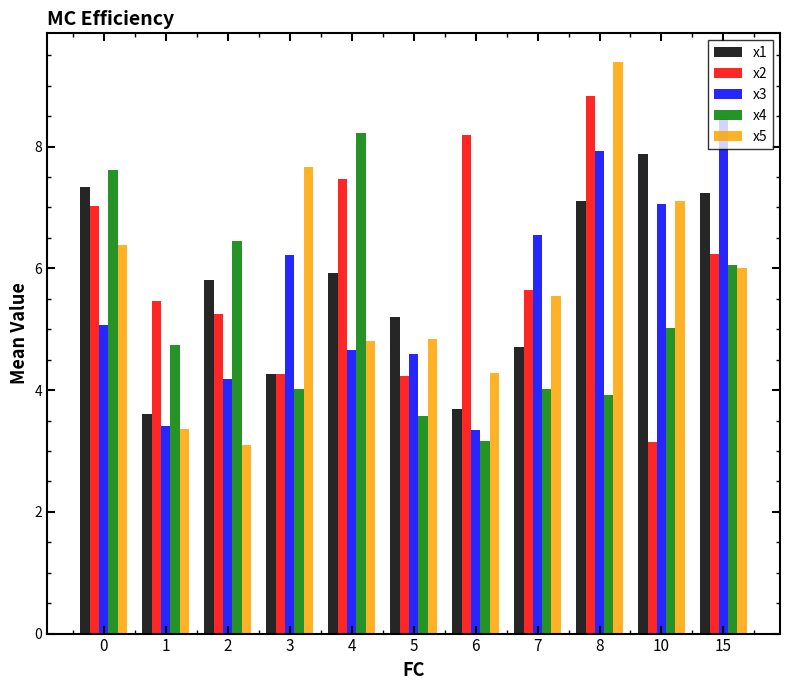

How many values in the x3 series are below 5?

5